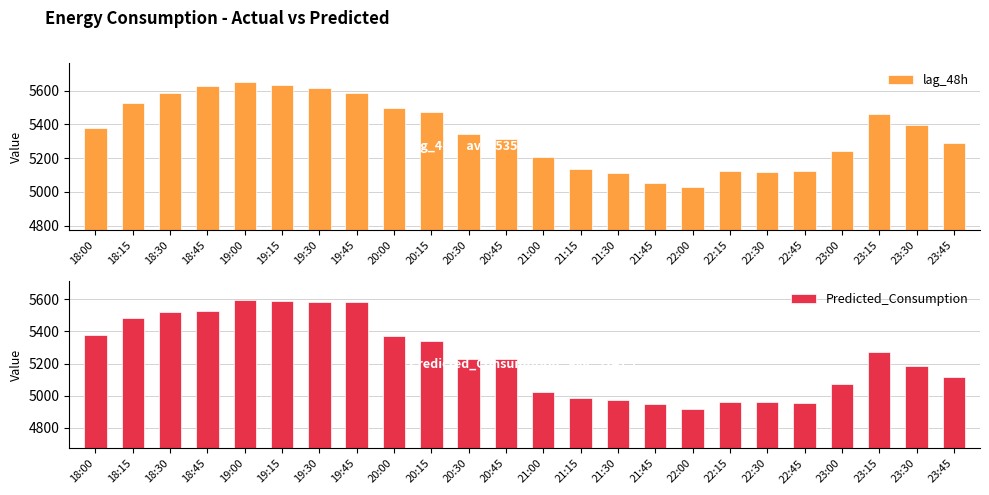

Between 18:15 and 20:00, which is larger?

18:15